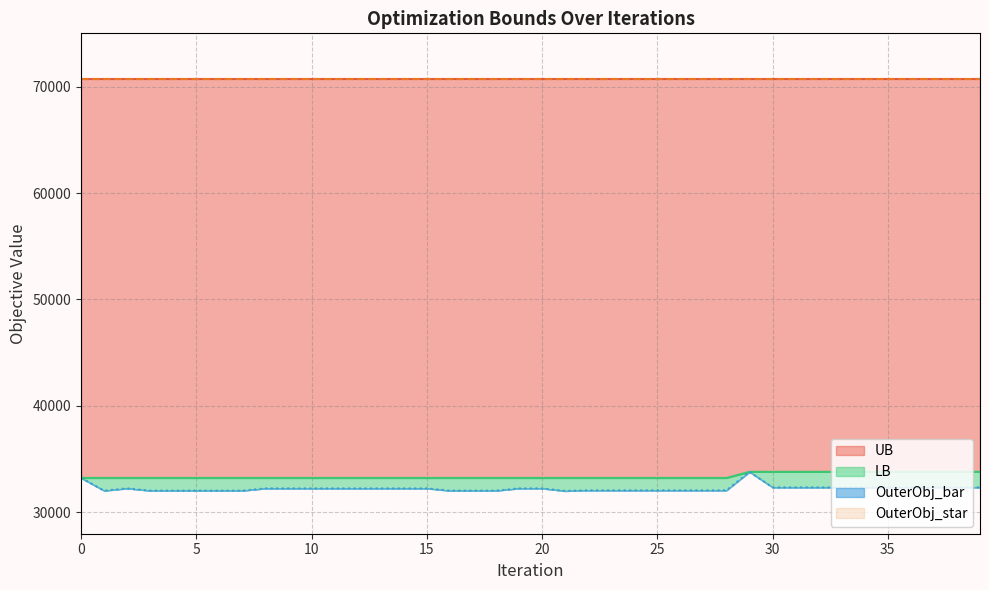

What is the minimum value for UB?

33239